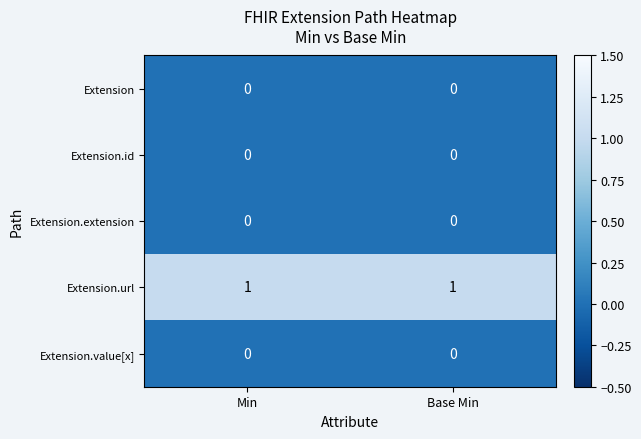

Which series has the largest total across all categories?

Extension.url